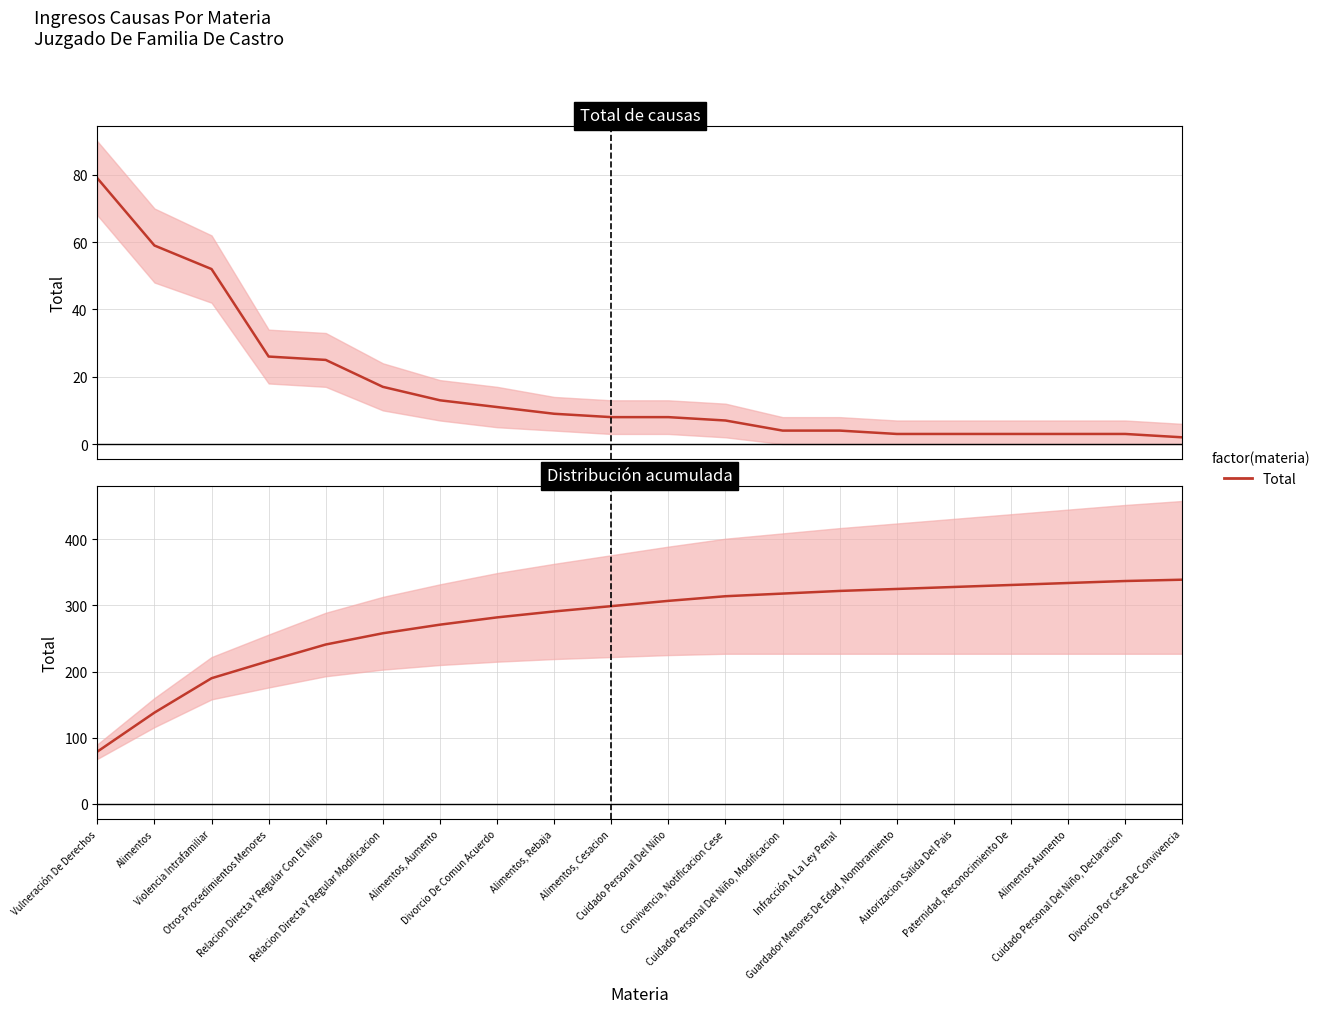

Rank the series at Alimentos, Aumento from highest to lowest value.

Distribución acumulada, Total